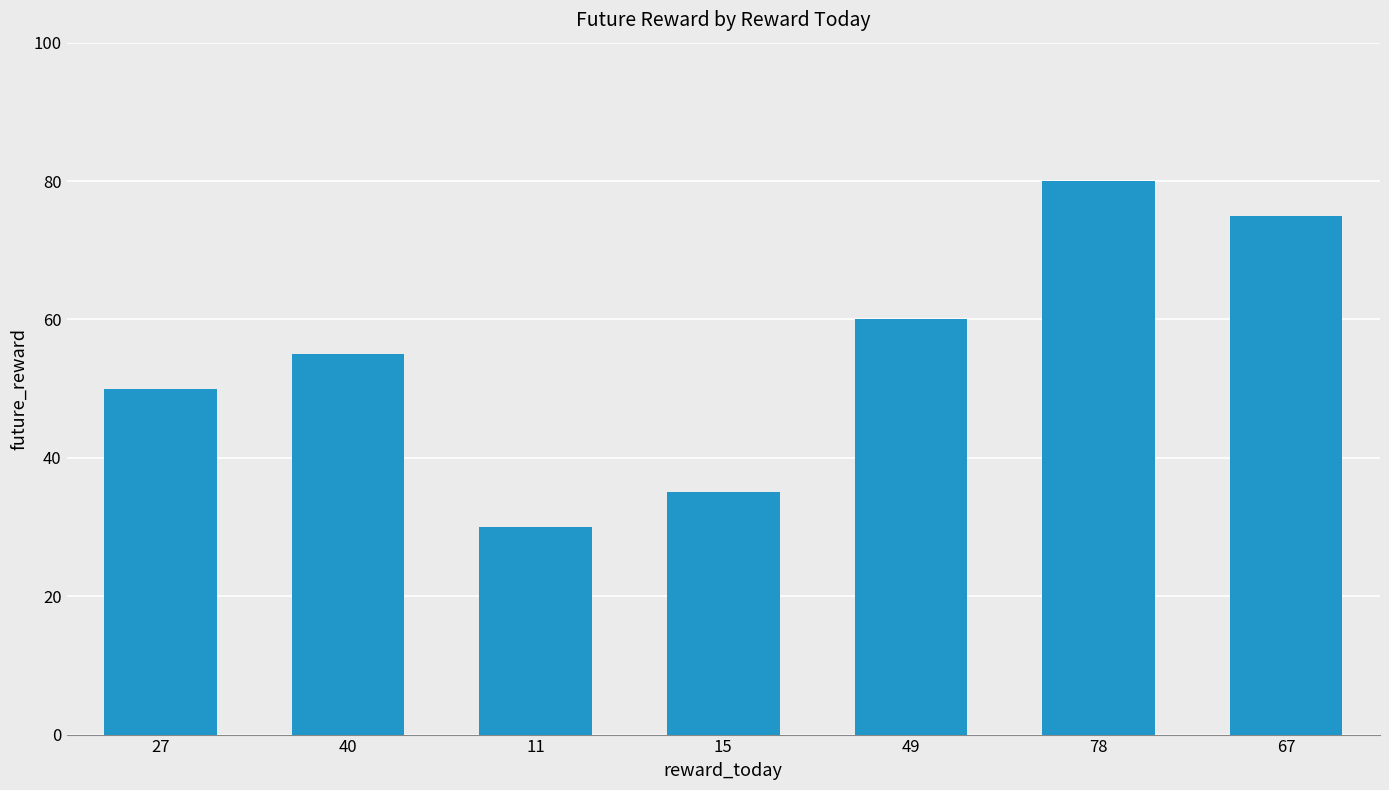

How many values are between 35 and 75?

5